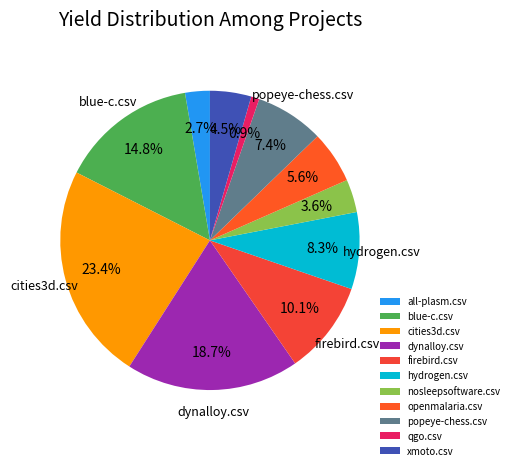

How many segments does this pie chart have?

11